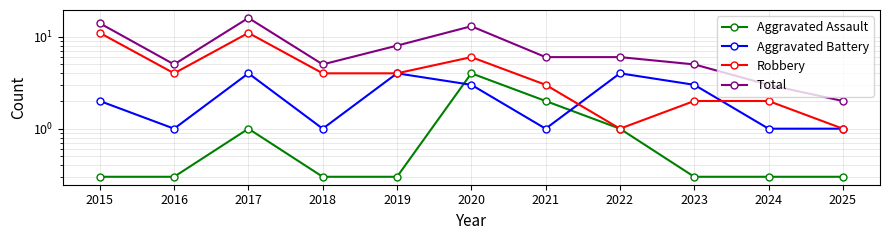

True or false: Aggravated Assault has a value of 0.5 at 2018.

False